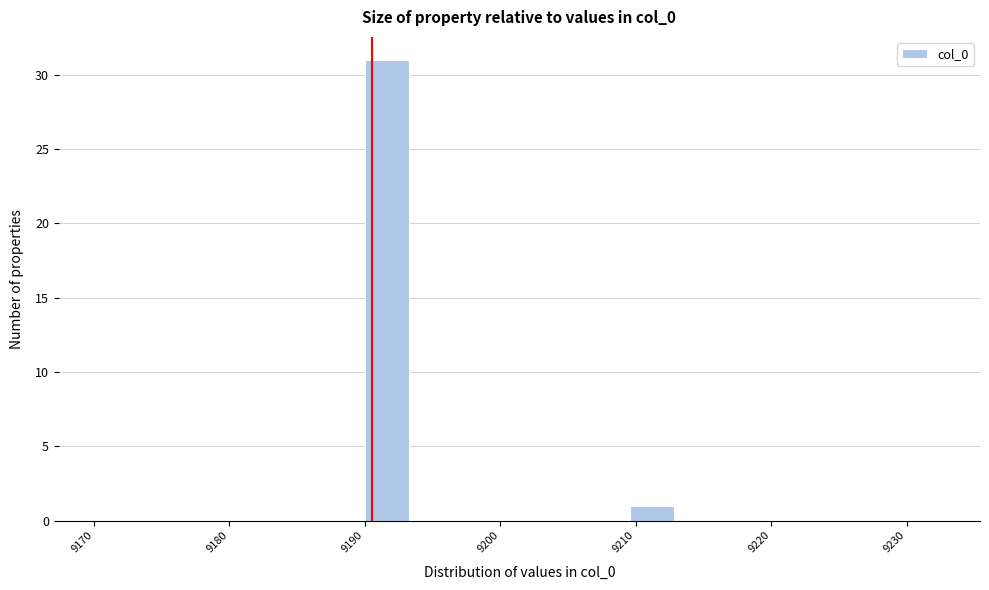

Around what value on the x-axis is the tallest bar? Give the approximate position of its centre, as read against the axis.

9192